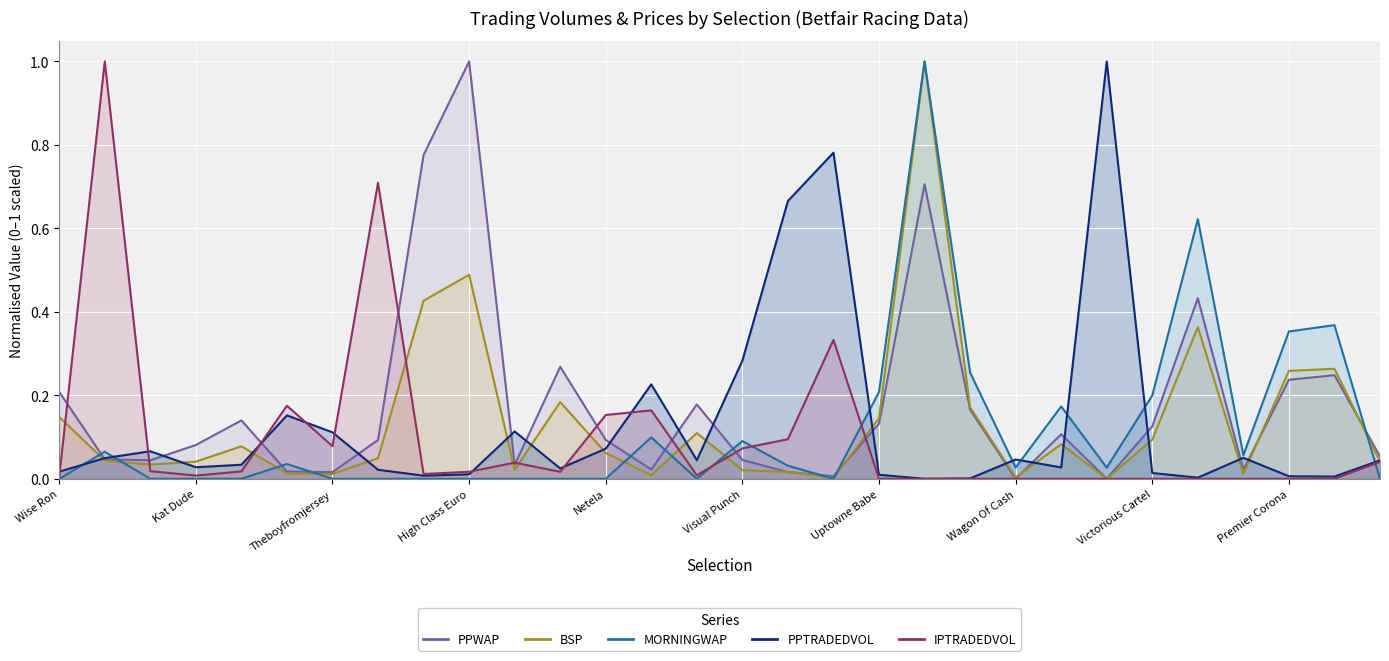

Which has a higher value, Theboyfromjersey or Question Markie?

Question Markie